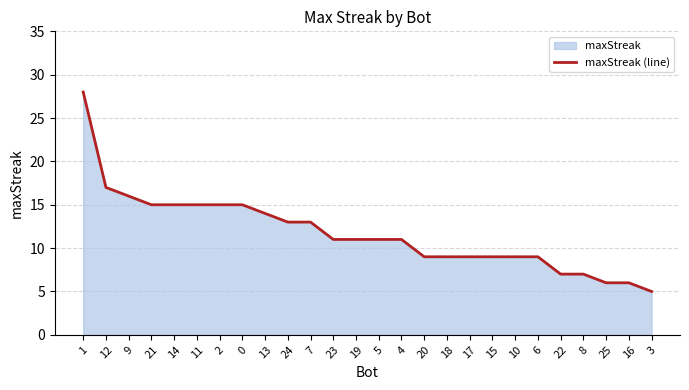

What is the minimum value shown in the chart?

5